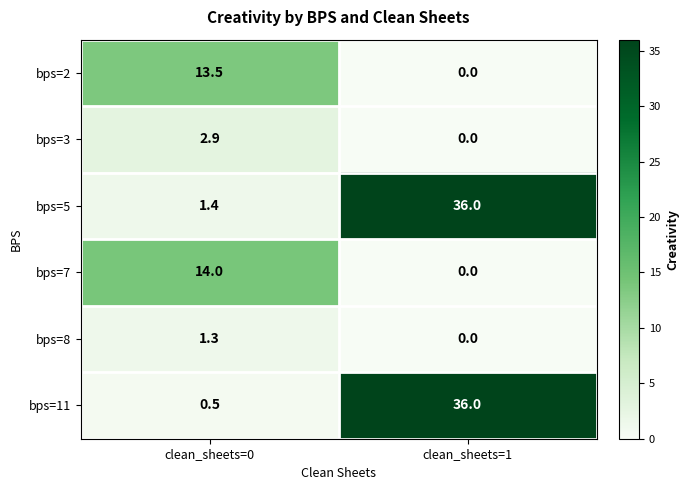

True or false: bps=11 has a value of 0.2 at clean_sheets=0.

False